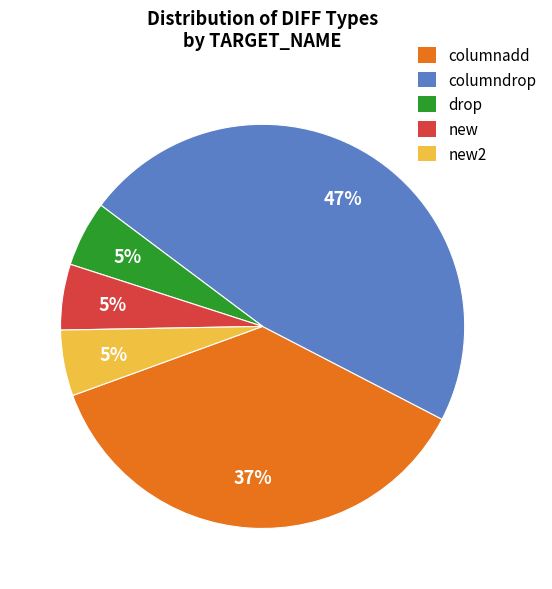

What percentage is the new slice, to the nearest percent?

5%